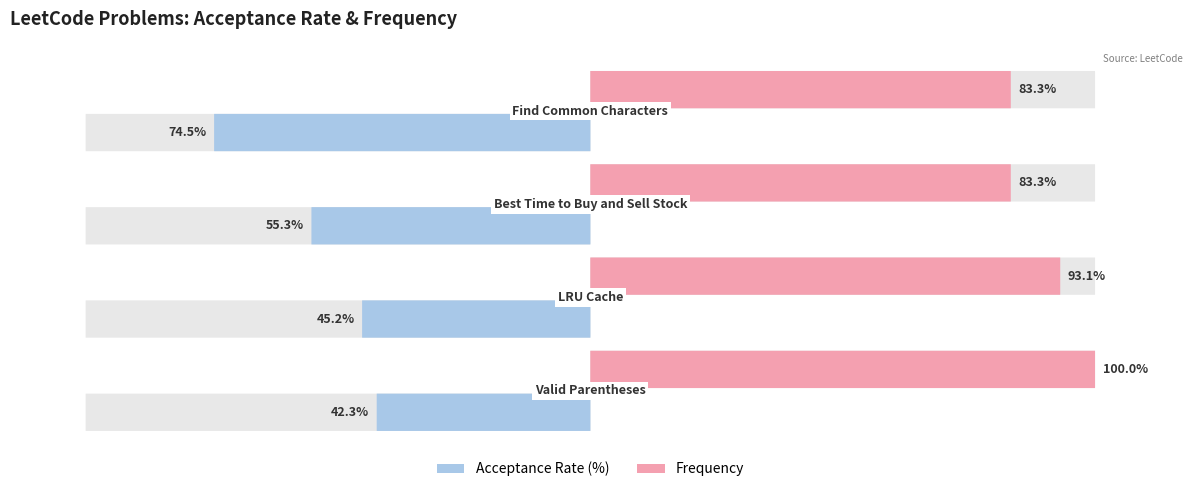

Reading left to right, list all the values displayed in this chart.

Acceptance Rate: Valid Parentheses=0.4	LRU Cache=0.5	Best Time to Buy and Sell Stock=0.6	Find Common Characters=0.7
Frequency: Valid Parentheses=100.0	LRU Cache=93.1	Best Time to Buy and Sell Stock=83.3	Find Common Characters=83.3